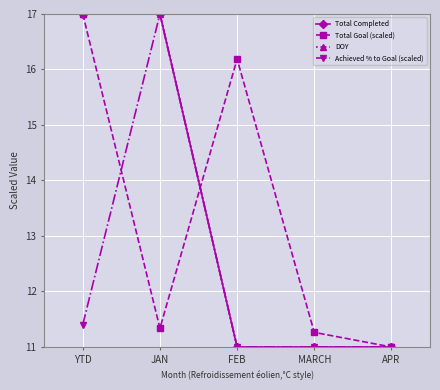

Reading left to right, what are all the values shown in this chart?

Total Completed: YTD=17.0	JAN=17.0	FEB=11.0	MARCH=11.0	APR=11.0
Total Goal (scaled): YTD=17.0	JAN=11.3	FEB=16.2	MARCH=11.3	APR=11.0
DOY: YTD=17.0	JAN=17.0	FEB=11.0	MARCH=11.0	APR=11.0
Achieved % to Goal (scaled): YTD=11.4	JAN=17.0	FEB=11.0	MARCH=11.0	APR=11.0